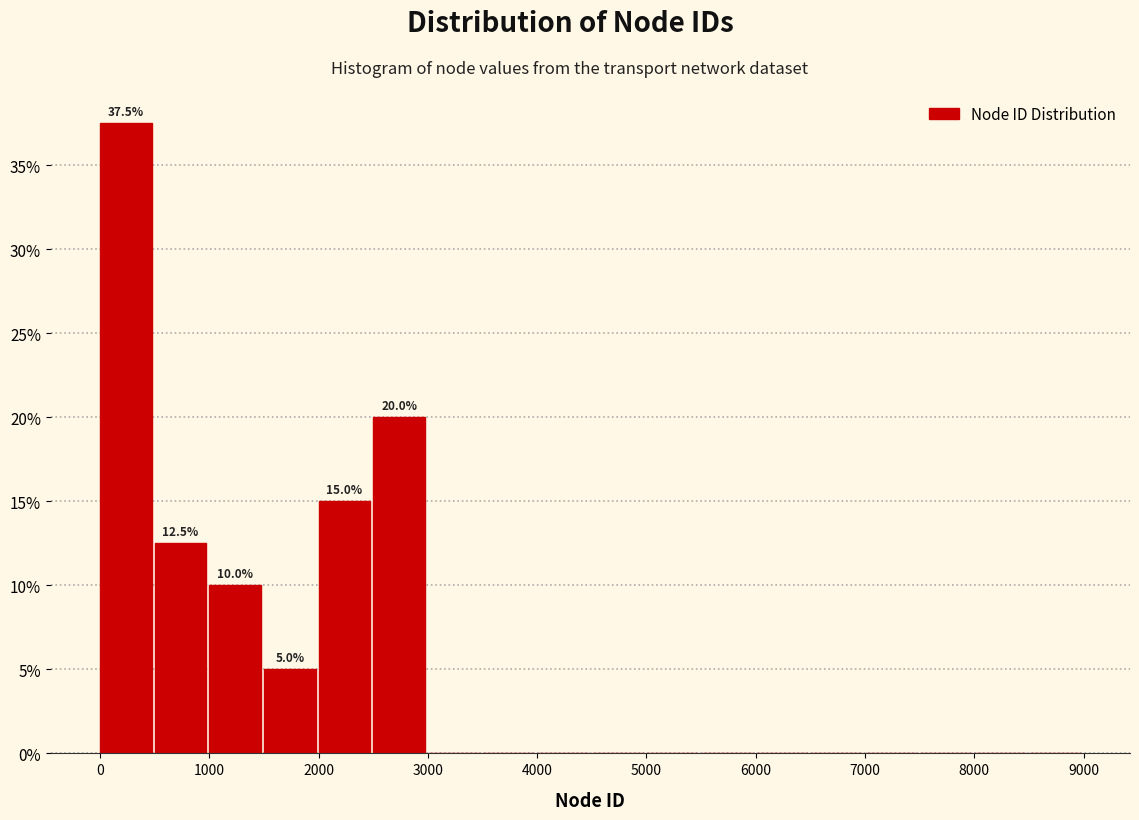

Which range on the x-axis has the tallest bar?

0 to 500